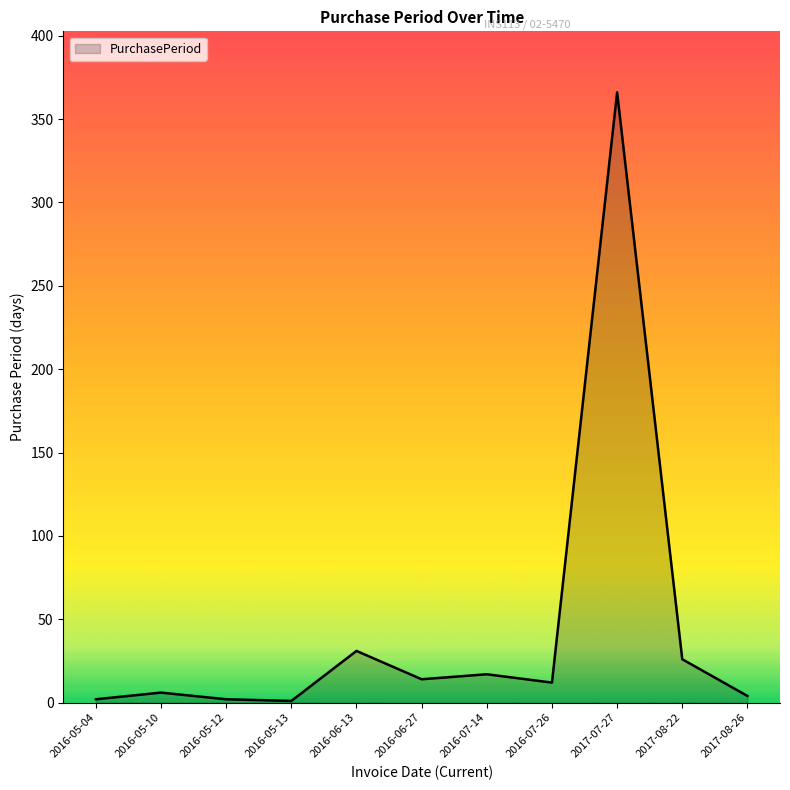

At which label is the value closest to 183?

2016-06-13